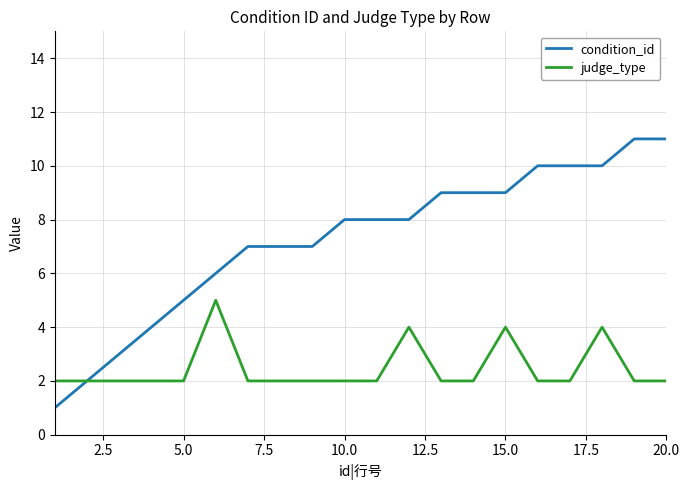

Which series has the widest spread of values?

condition_id